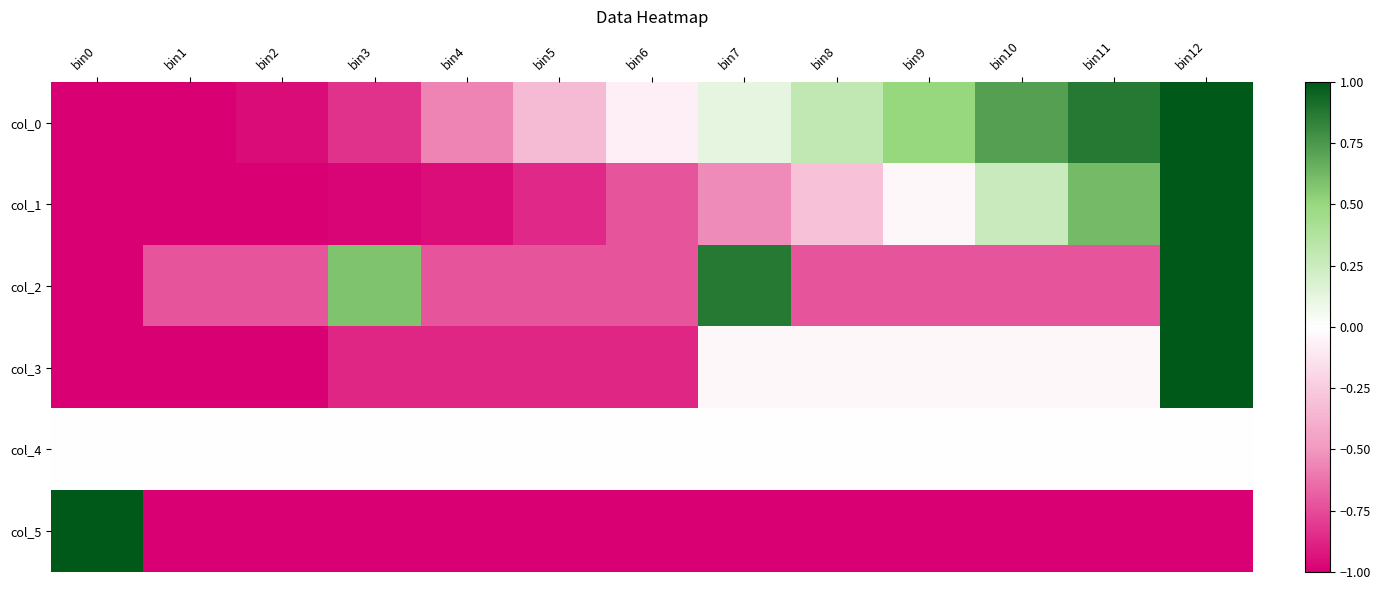

Which has a higher value, bin2 or bin3?

bin3